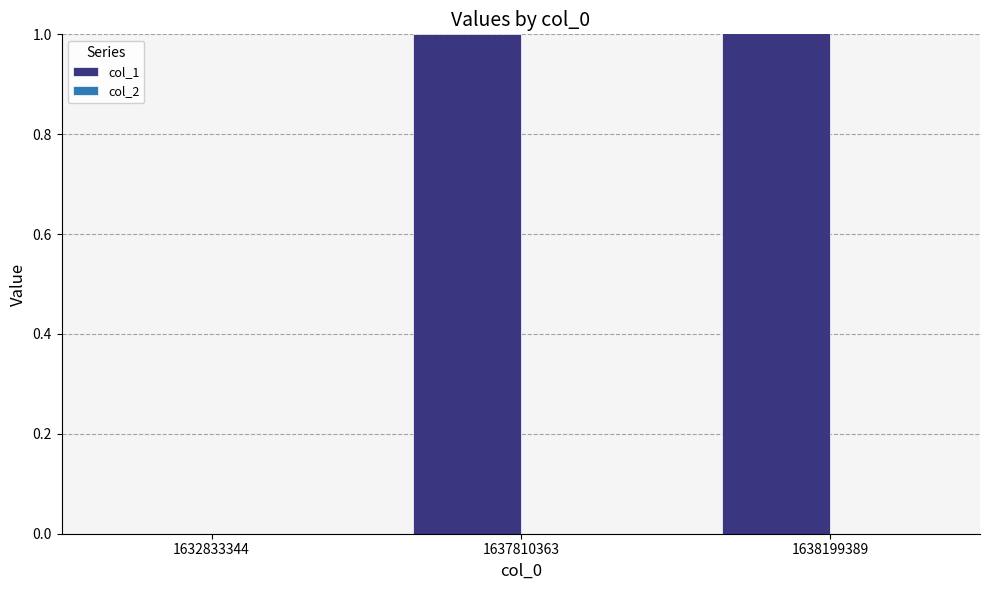

Rank the series by their average value, from highest to lowest.

col_1, col_2